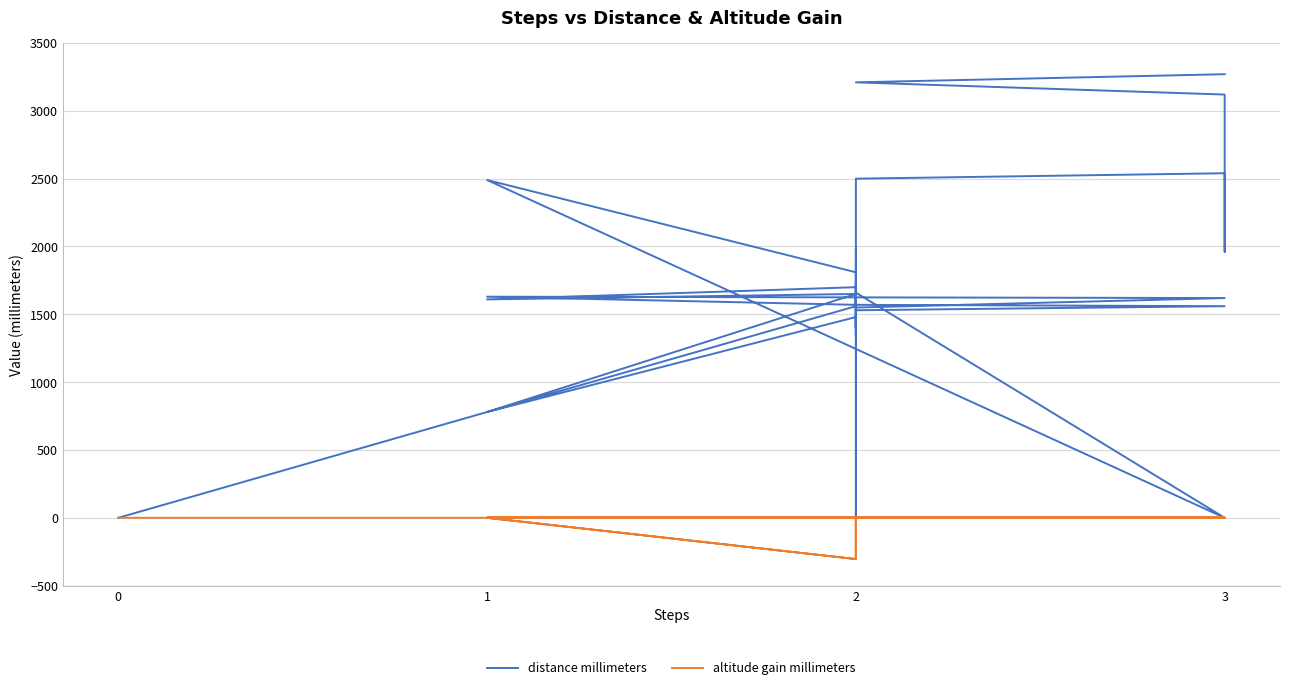

Rank the series by their average value, from lowest to highest.

altitude gain millimeters, distance millimeters